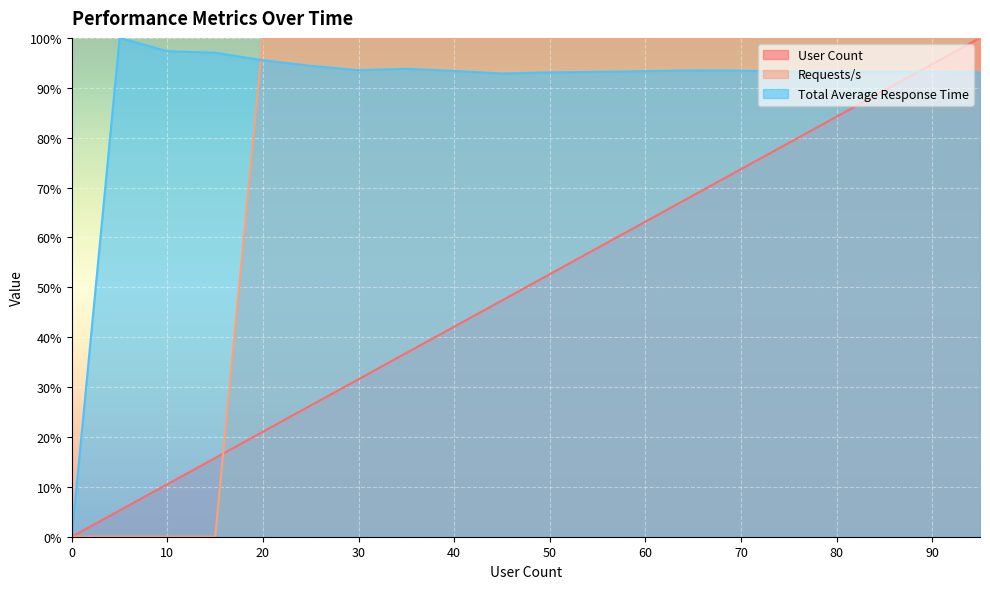

List the series in order of their peak value, lowest first.

User Count, Requests/s, Total Average Response Time